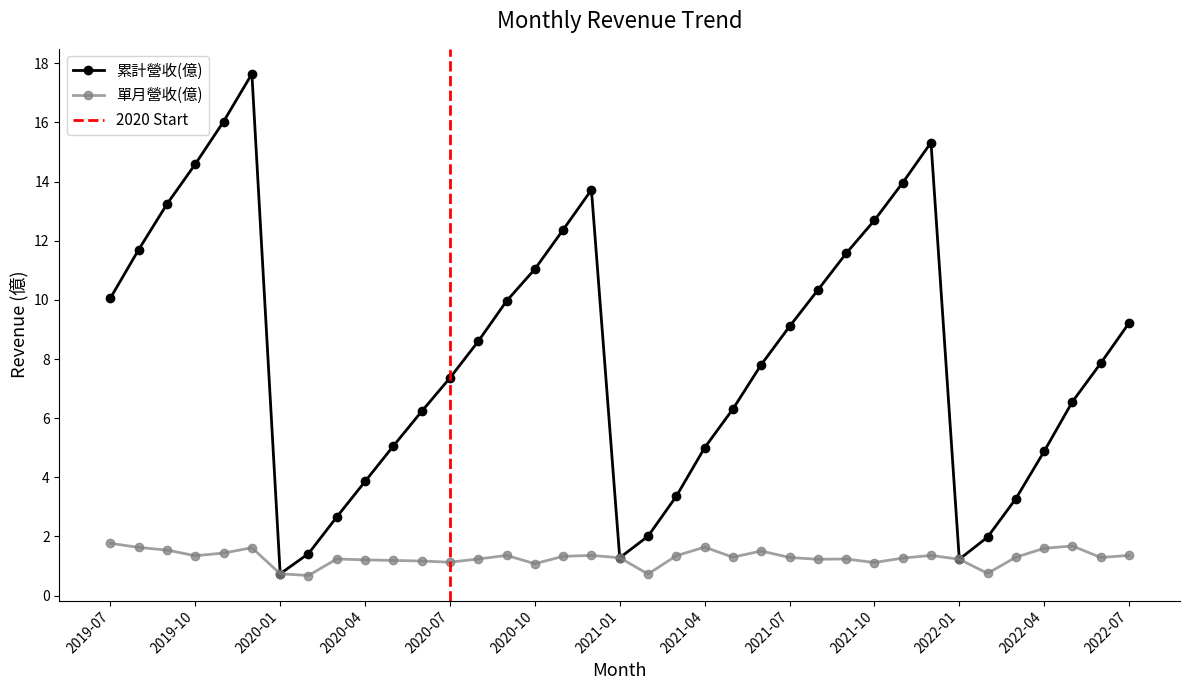

True or false: 累計營收(億) and 單月營收(億) intersect in this chart.

False